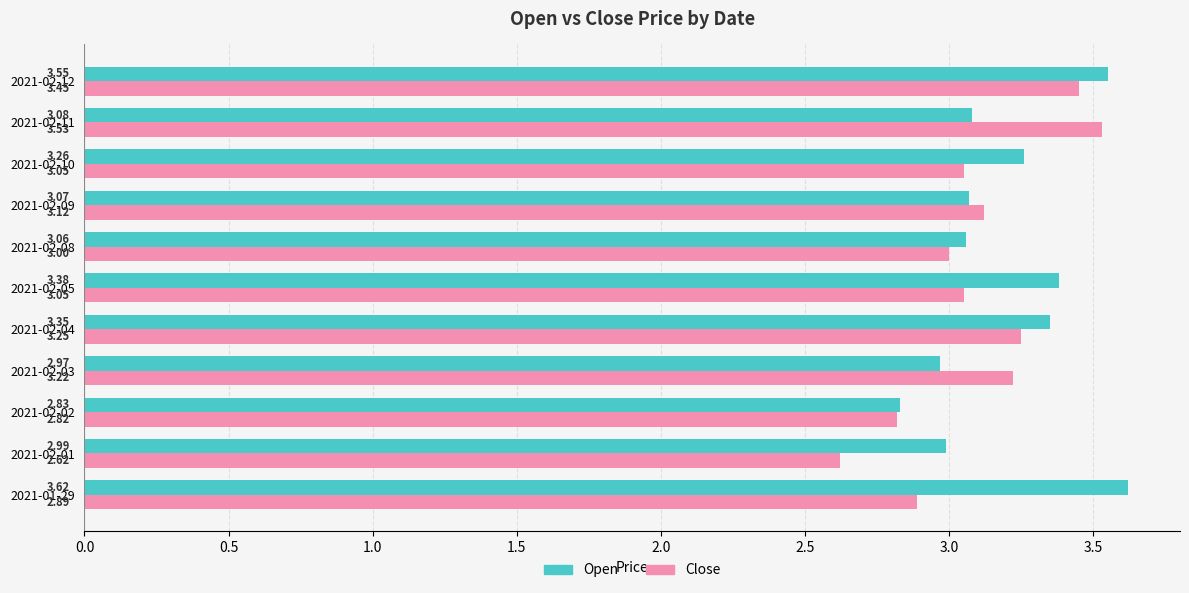

What is the sum of the Open values at 2021-02-03 and 2021-02-01?

6.0